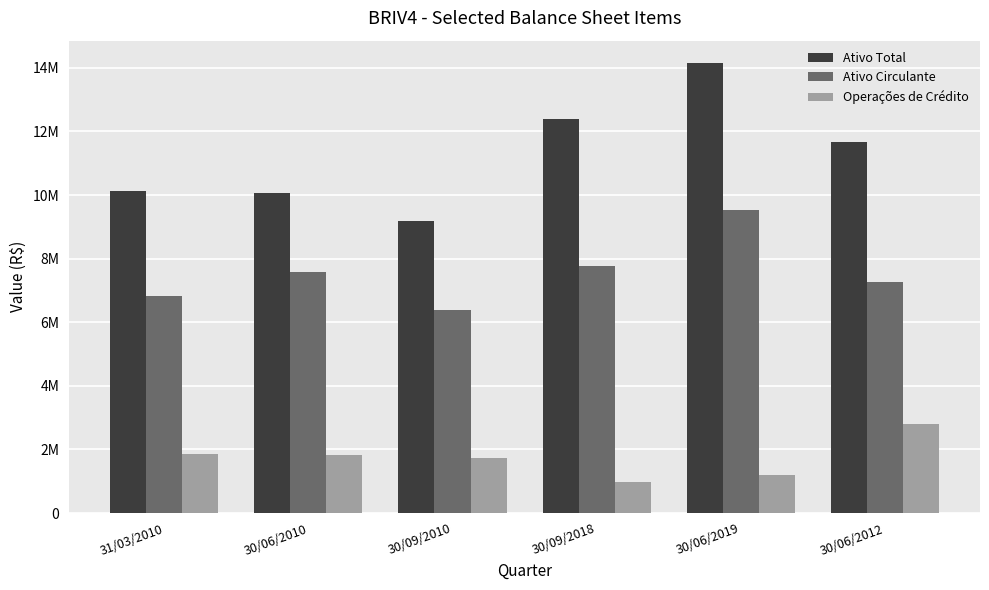

Are the bars horizontal?

No